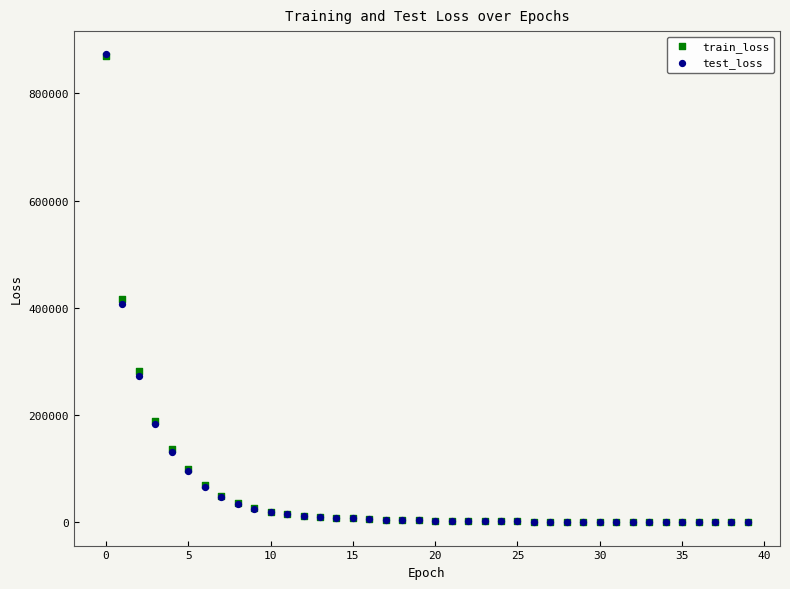

Which series has the widest spread of Y values?

test_loss